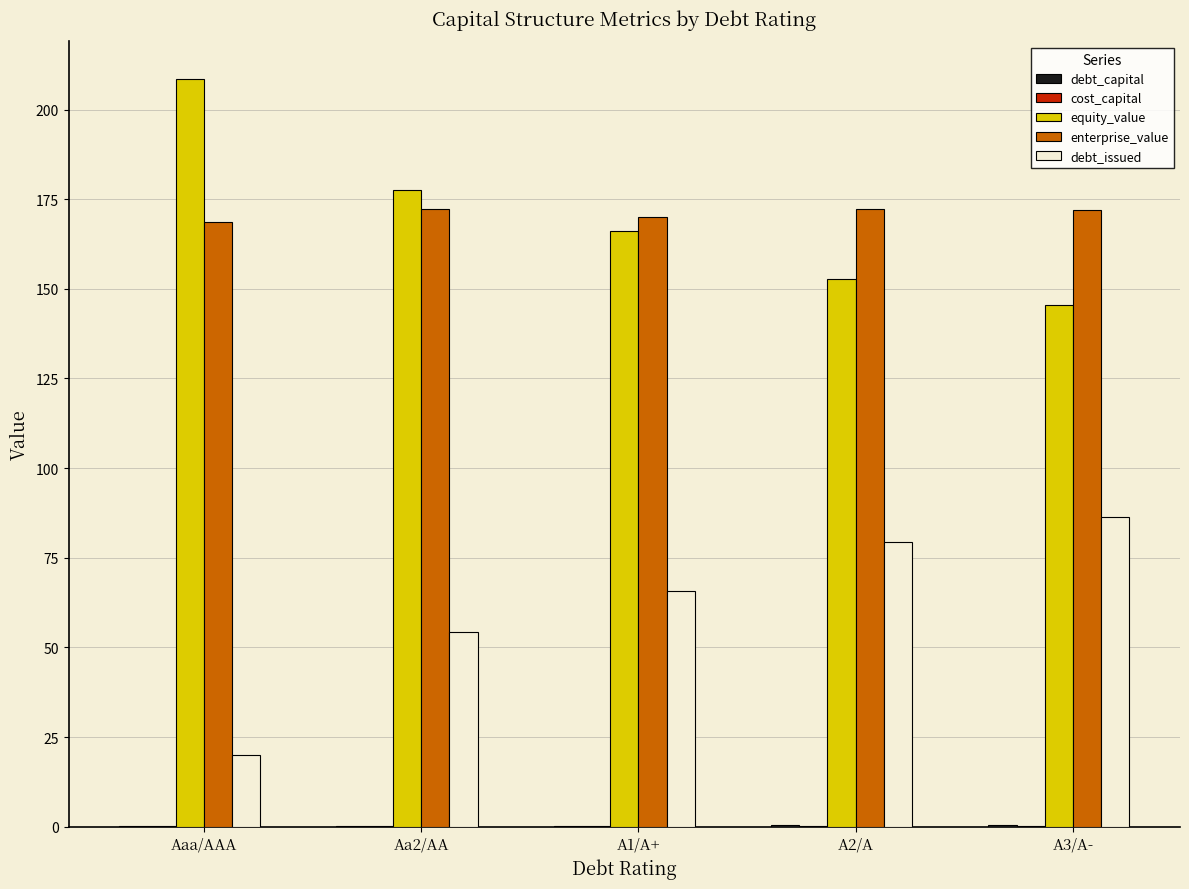

How many groups of bars are there?

5